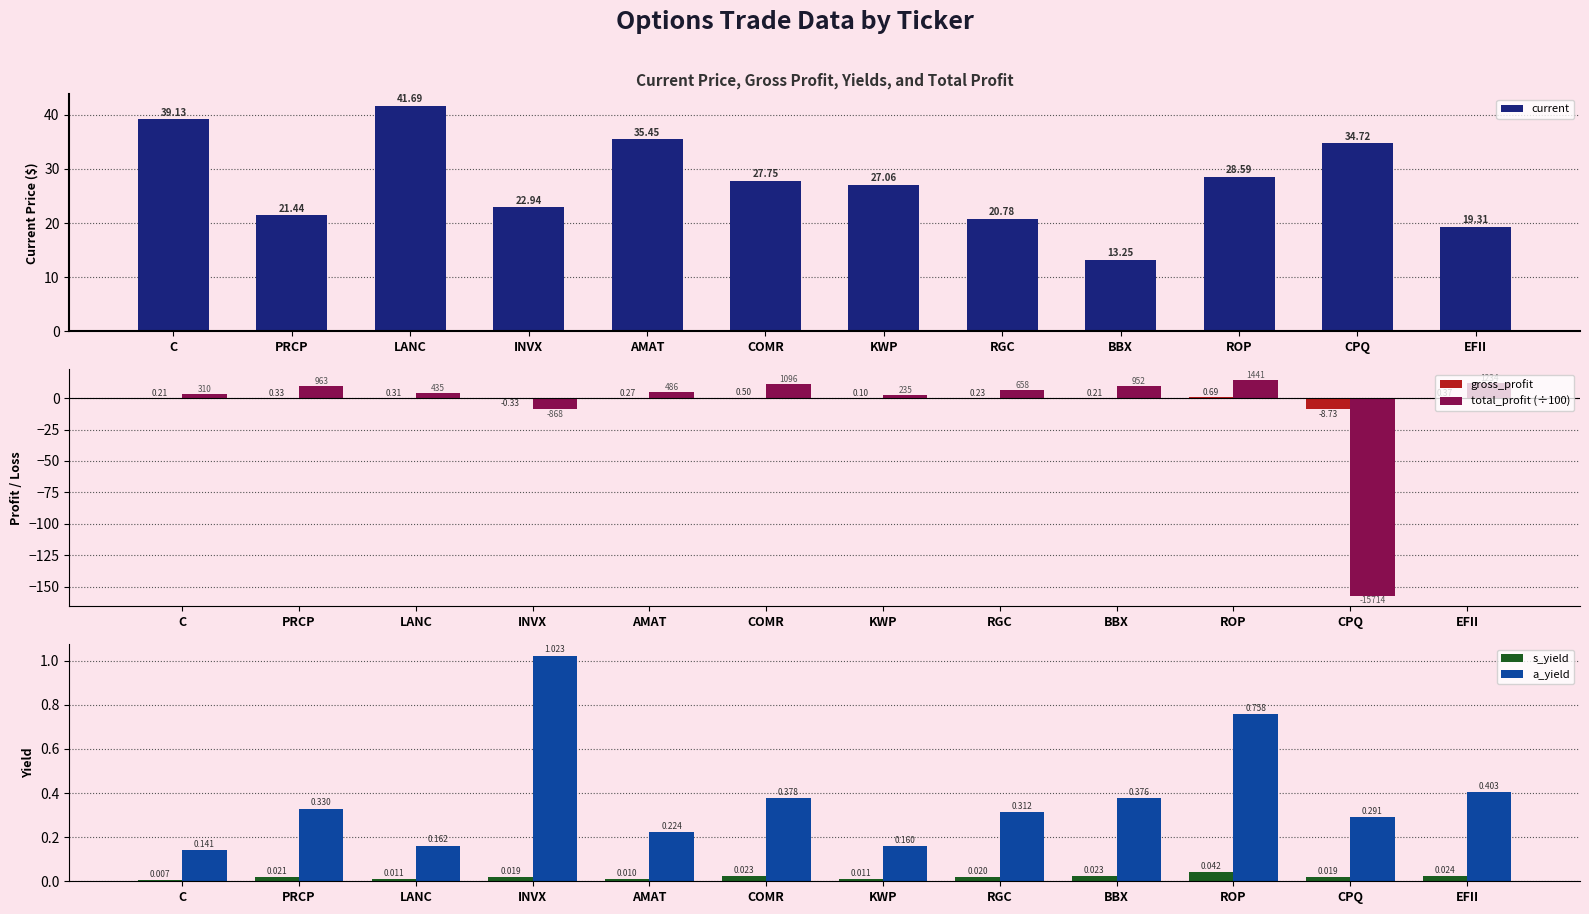

Which series has the widest spread of values?

total_profit (÷100)